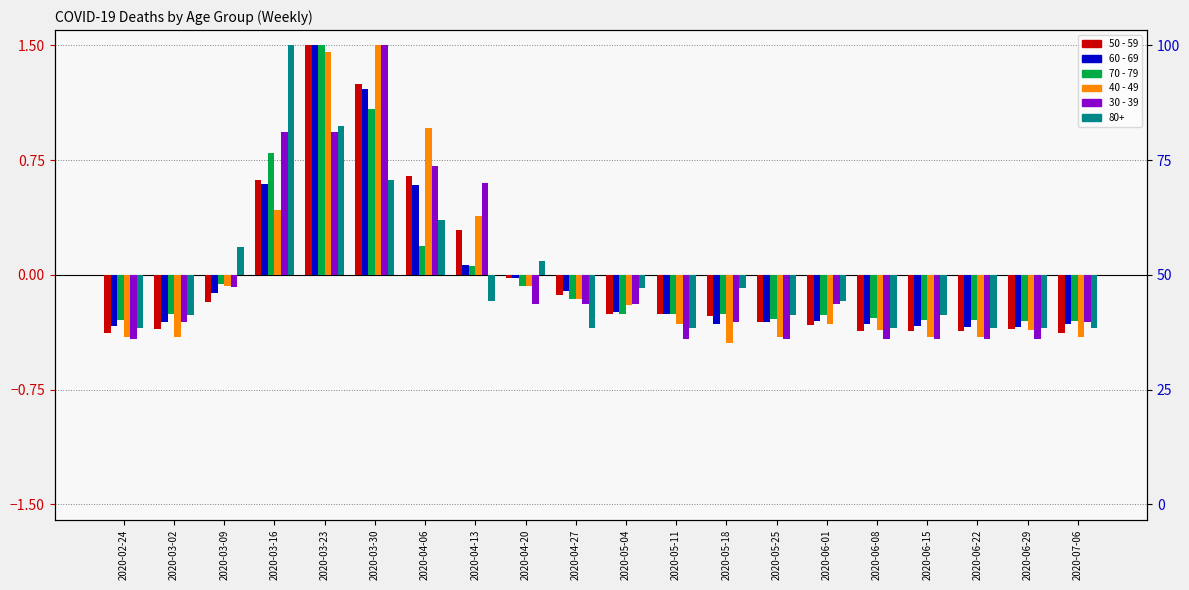

Which series has the widest spread of values?

40 - 49